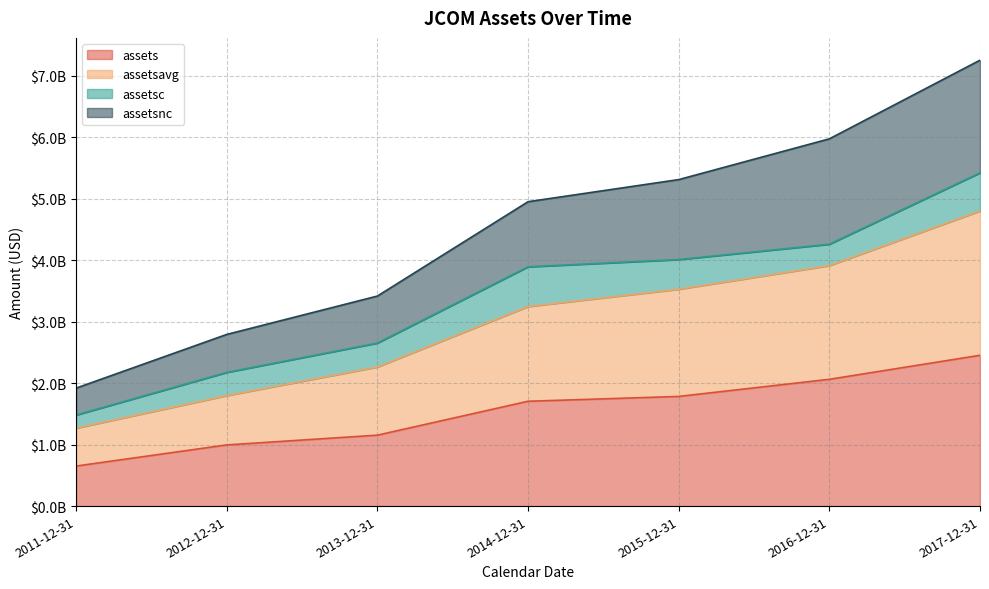

What position from the right is 2012-12-31?

6